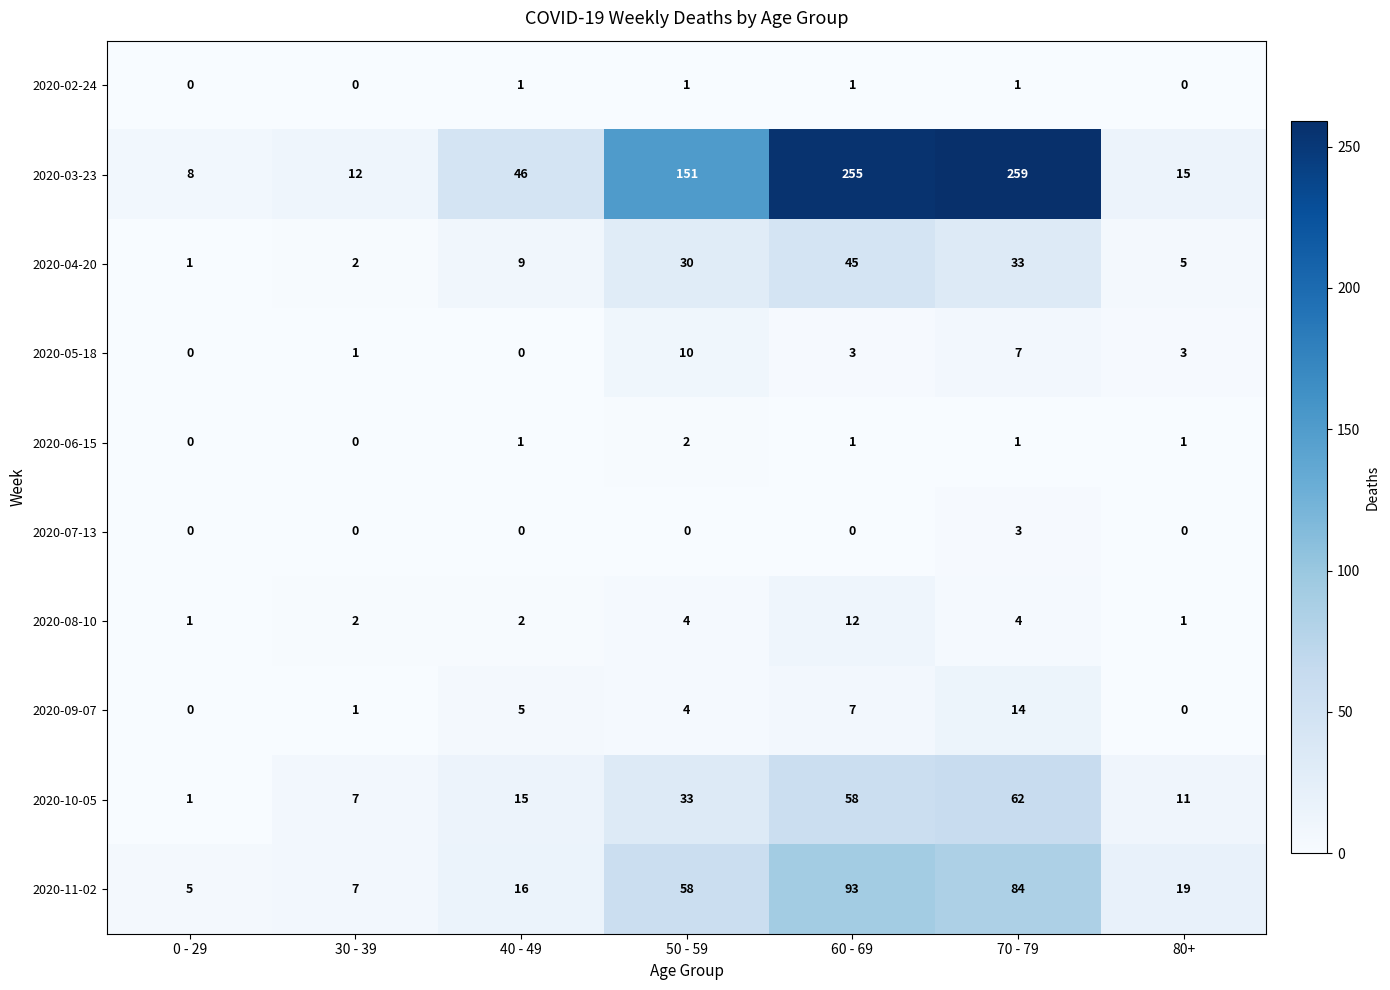

At which label does 2020-05-18 first exceed 3?

50 - 59